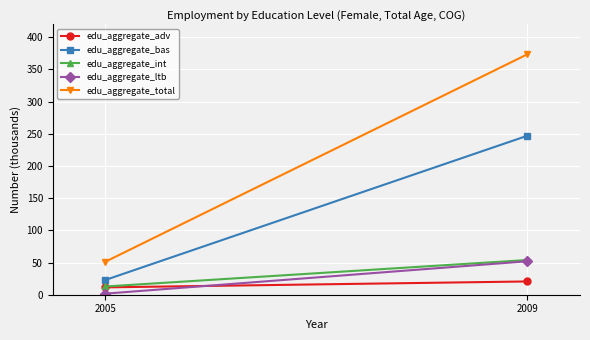

List the series in order of their peak value, lowest first.

edu_aggregate_adv, edu_aggregate_ltb, edu_aggregate_int, edu_aggregate_bas, edu_aggregate_total